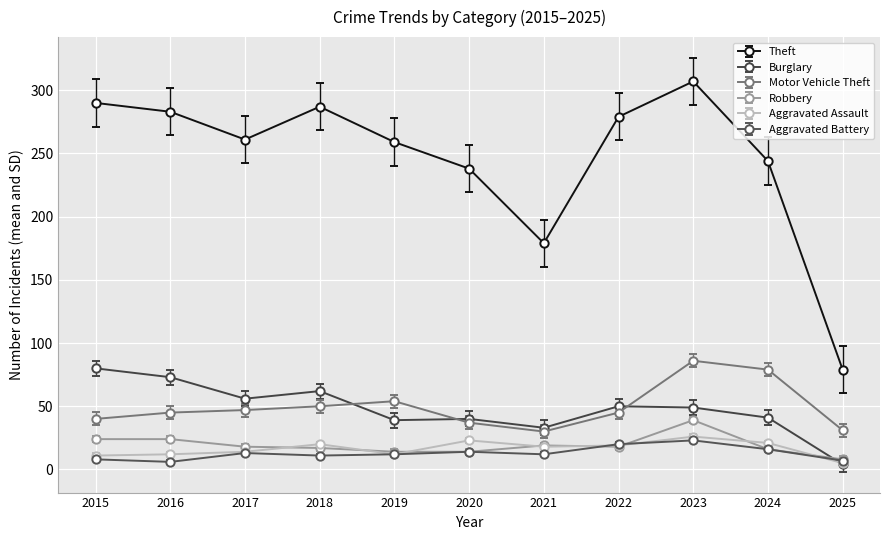

What is the difference between the maximum and minimum values in the Motor Vehicle Theft series?

56